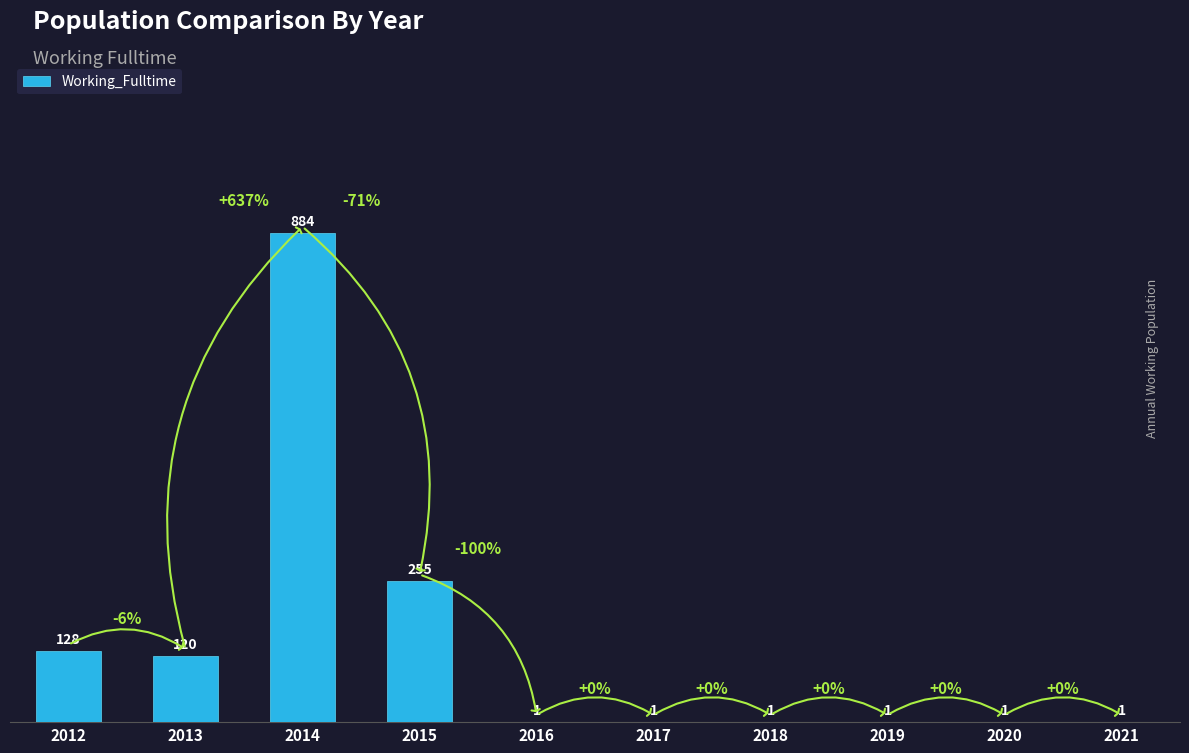

What is the sum of all values?

1393